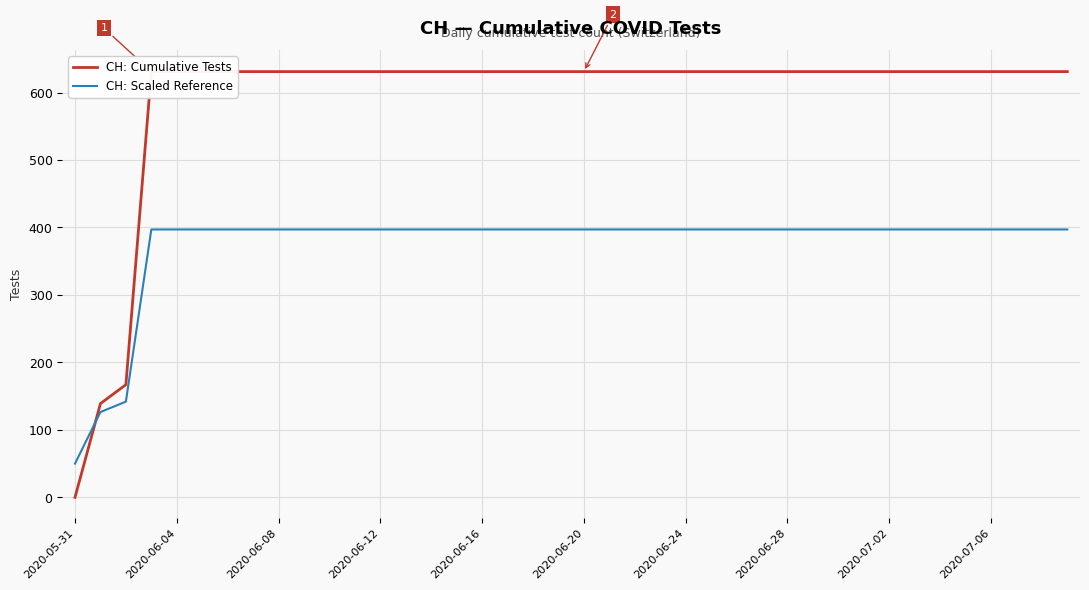

What is the average value of the CH: Scaled Reference series?

375.2